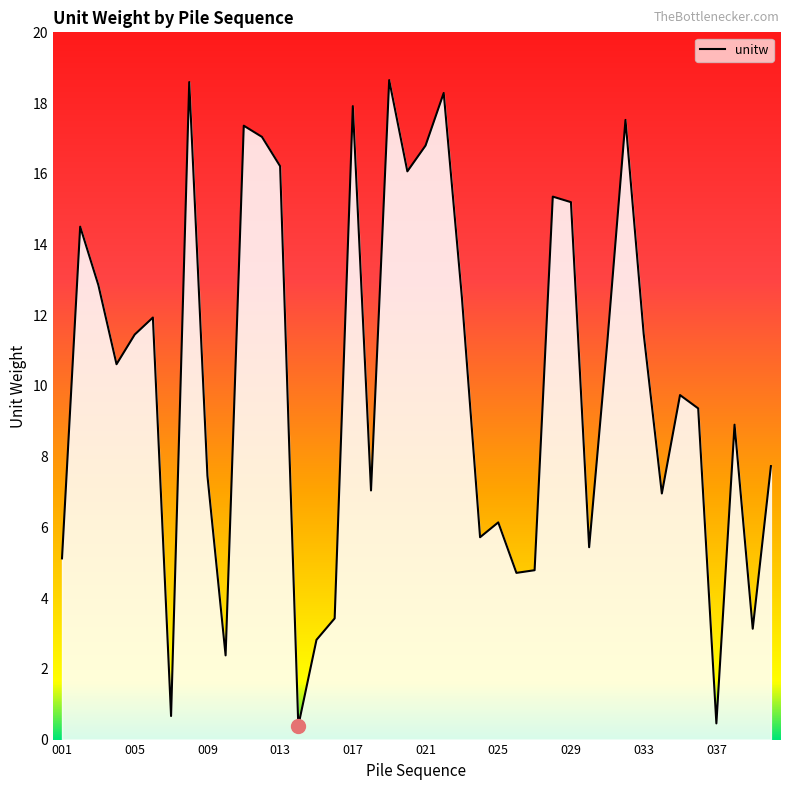

What is the maximum value shown in the chart?

18.6